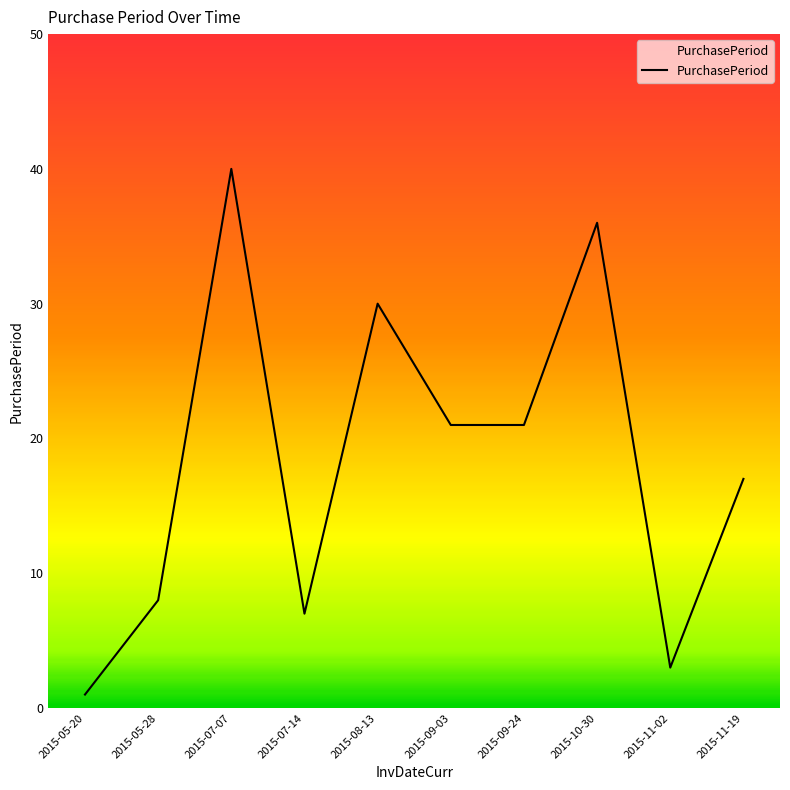

Approximately how many times larger is the value at 2015-10-30 compared to 2015-11-02?

12.0